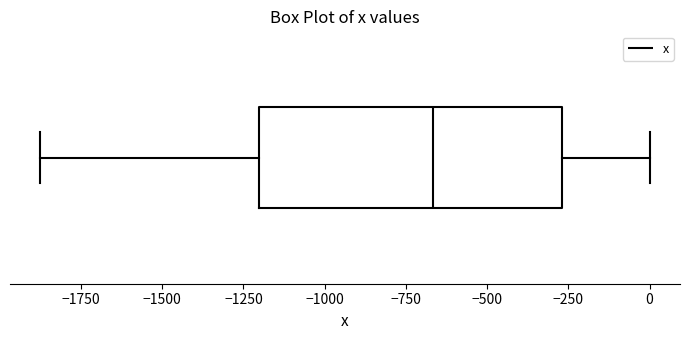

Read this box plot against the x-axis: the position of the median line, the range covered by the box, and the ends of both whiskers. The values are not printed on the chart, so give them approximately, as read against the axis.

median -650, box -1200 to -250, whiskers -1850 to 0